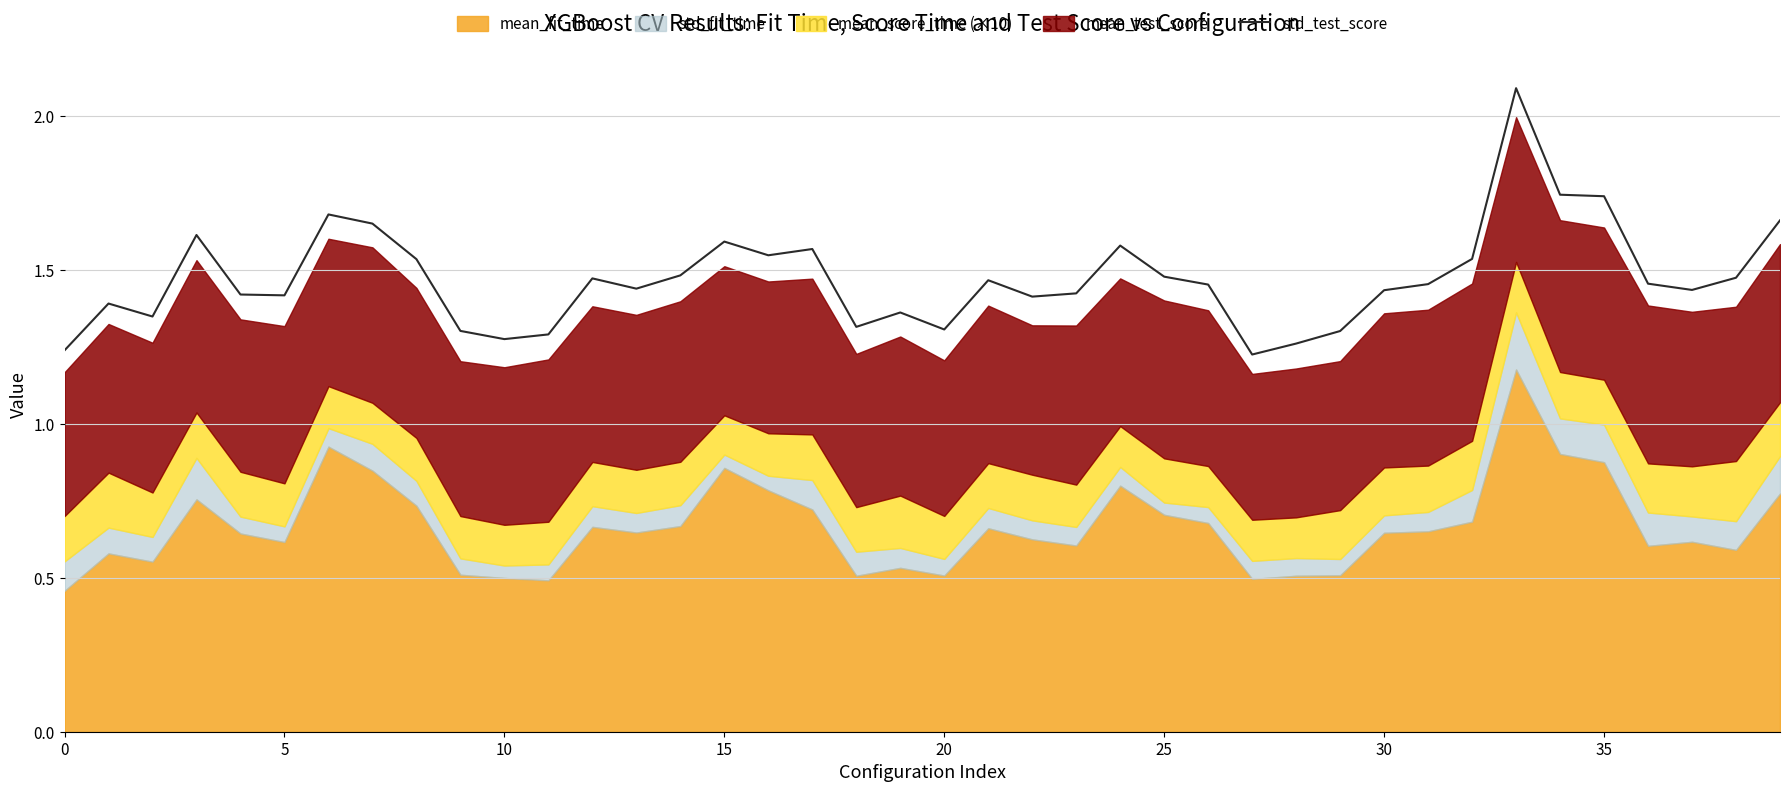

Reading left to right, transcribe all the data shown in this chart.

1.2	1.4	1.3	1.6	1.4	1.4	1.7	1.6	1.5	1.3	1.3	1.3	1.5	1.4	1.5	1.6	1.5	1.6	1.3	1.4	1.3	1.5	1.4	1.4	1.6	1.5	1.5	1.2	1.3	1.3	1.4	1.5	1.5	2.1	1.7	1.7	1.5	1.4	1.5	1.7